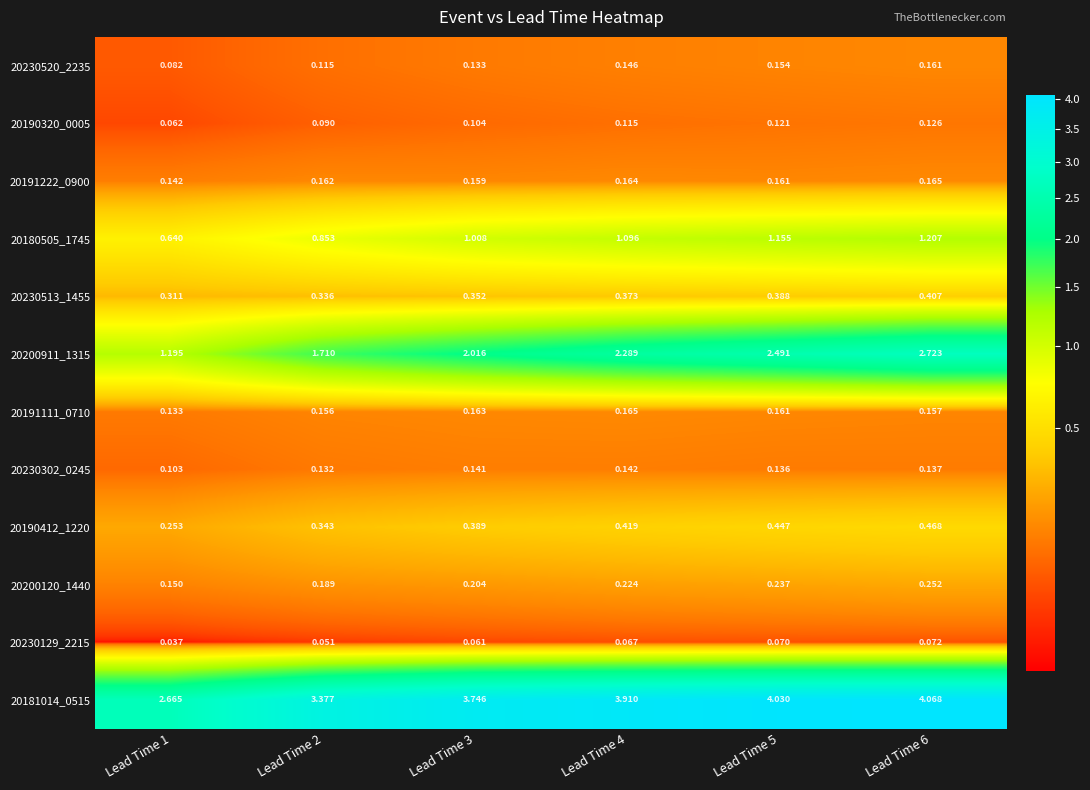

Is the value of 20230302_0245 at Lead Time 1 greater than the value of 20191222_0900 at Lead Time 2?

No